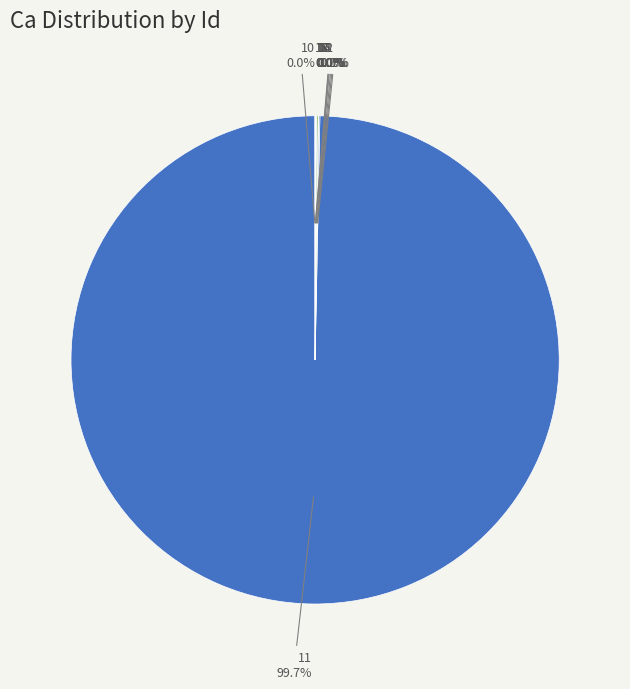

To the nearest percent, what is the difference between the largest and smallest slice percentages?

100%